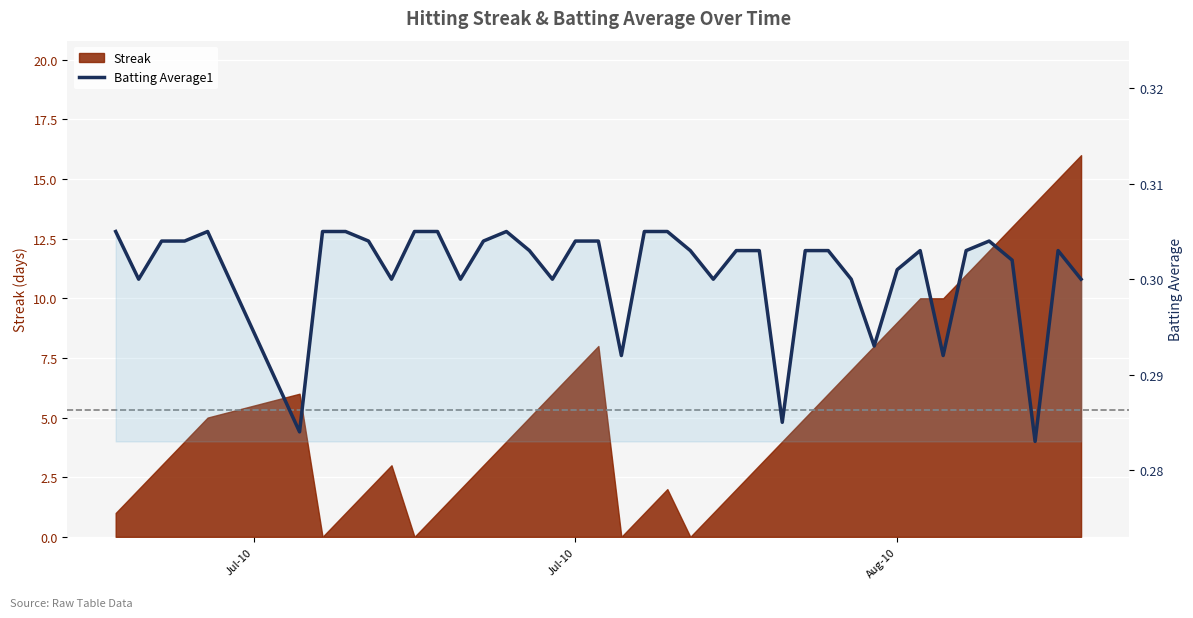

Reading left to right, extract all data points from this chart.

0.3	0.3	0.3	0.3	0.3	0.3	0.3	0.3	0.3	0.3	0.3	0.3	0.3	0.3	0.3	0.3	0.3	0.3	0.3	0.3	0.3	0.3	0.3	0.3	0.3	0.3	0.3	0.3	0.3	0.3	0.3	0.3	0.3	0.3	0.3	0.3	0.3	0.3	0.3	0.3